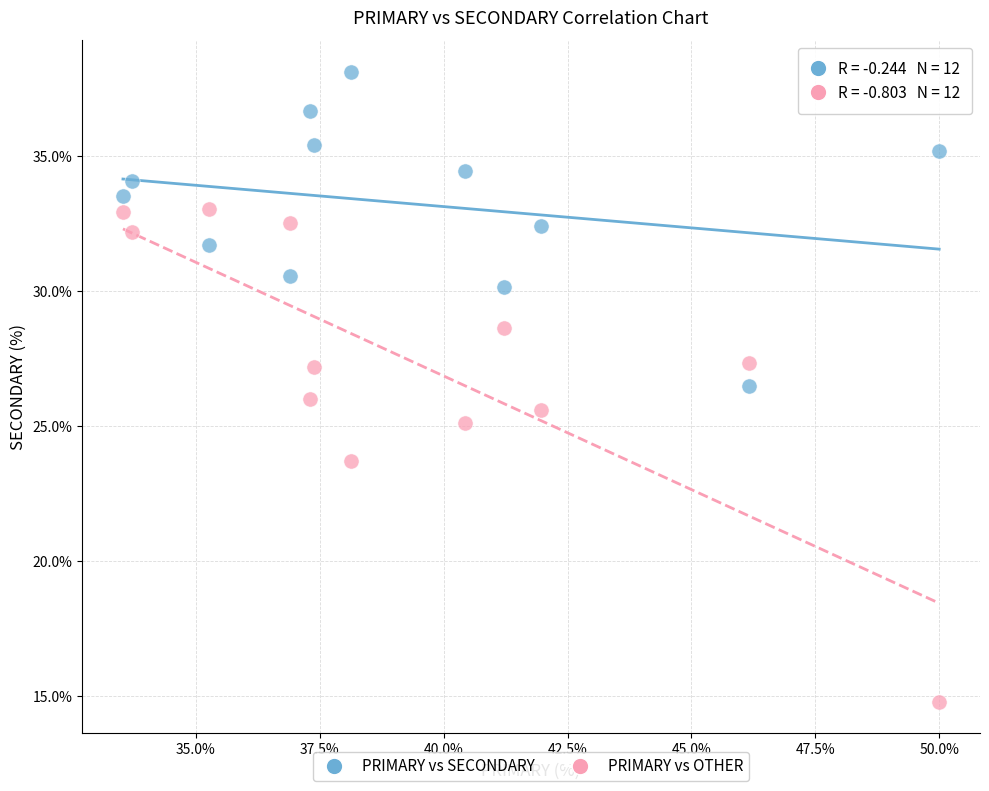

In the PRIMARY vs OTHER series, what Y value is closest to 23?

23.7